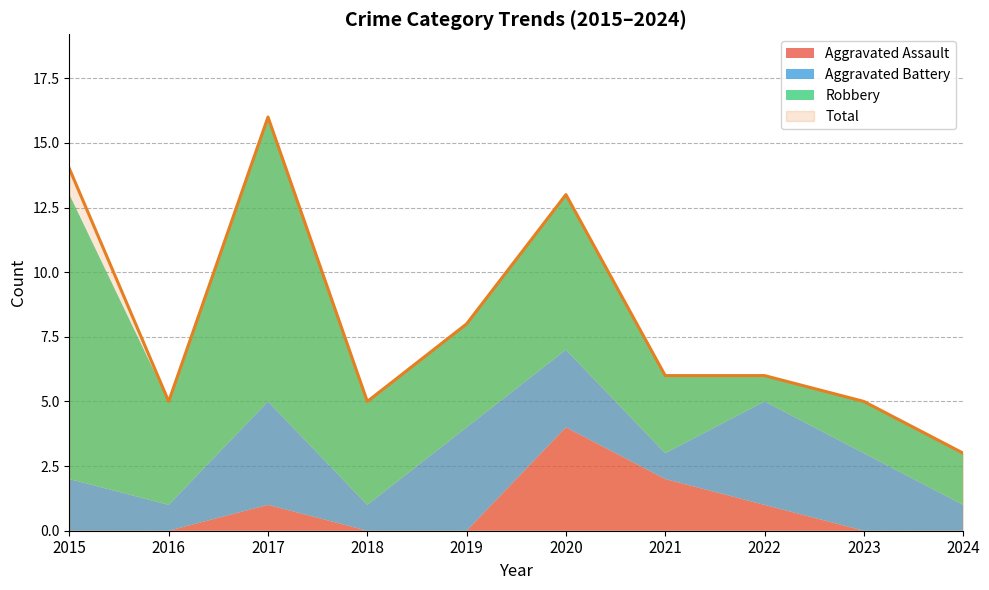

The Total series shows 1 at 2018. True or false?

False